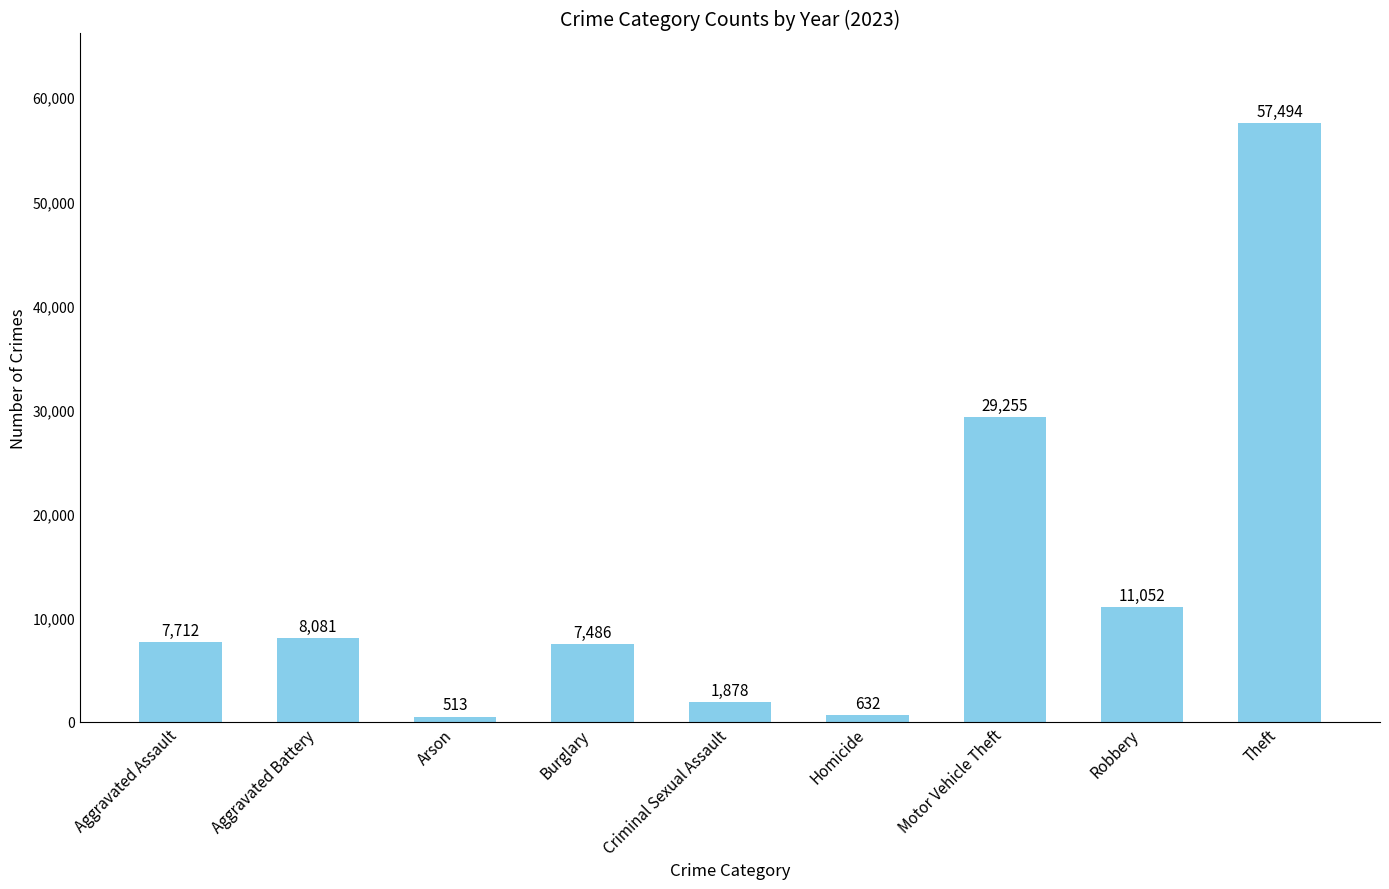

Is it true that the value at Burglary is 3591?

False